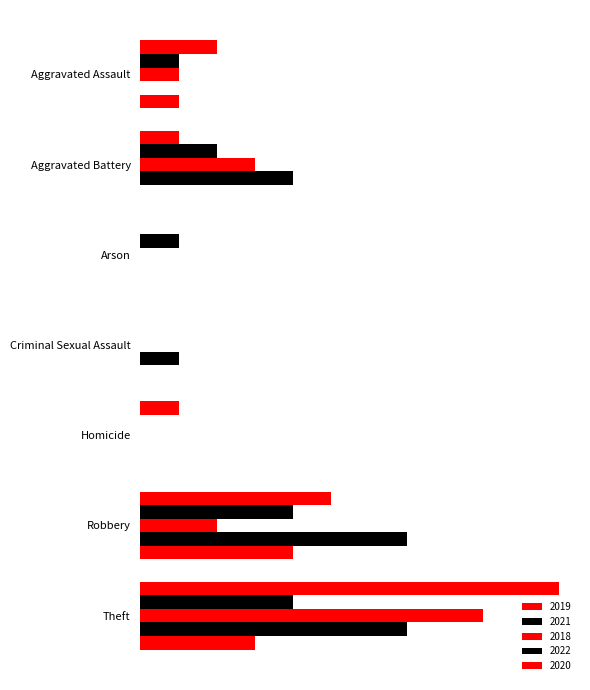

What is the value of the 2021 bar at the 6th from the left?

4